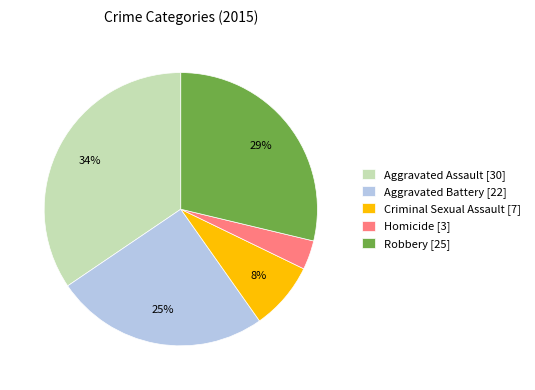

Is it true that Homicide is 3% of the pie?

True